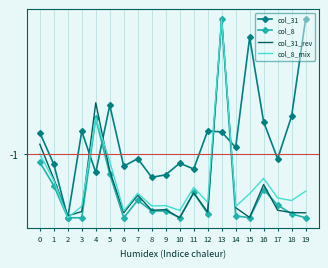

What are all the series names shown in the legend?

col_31, col_8, col_31_rev, col_8_mix